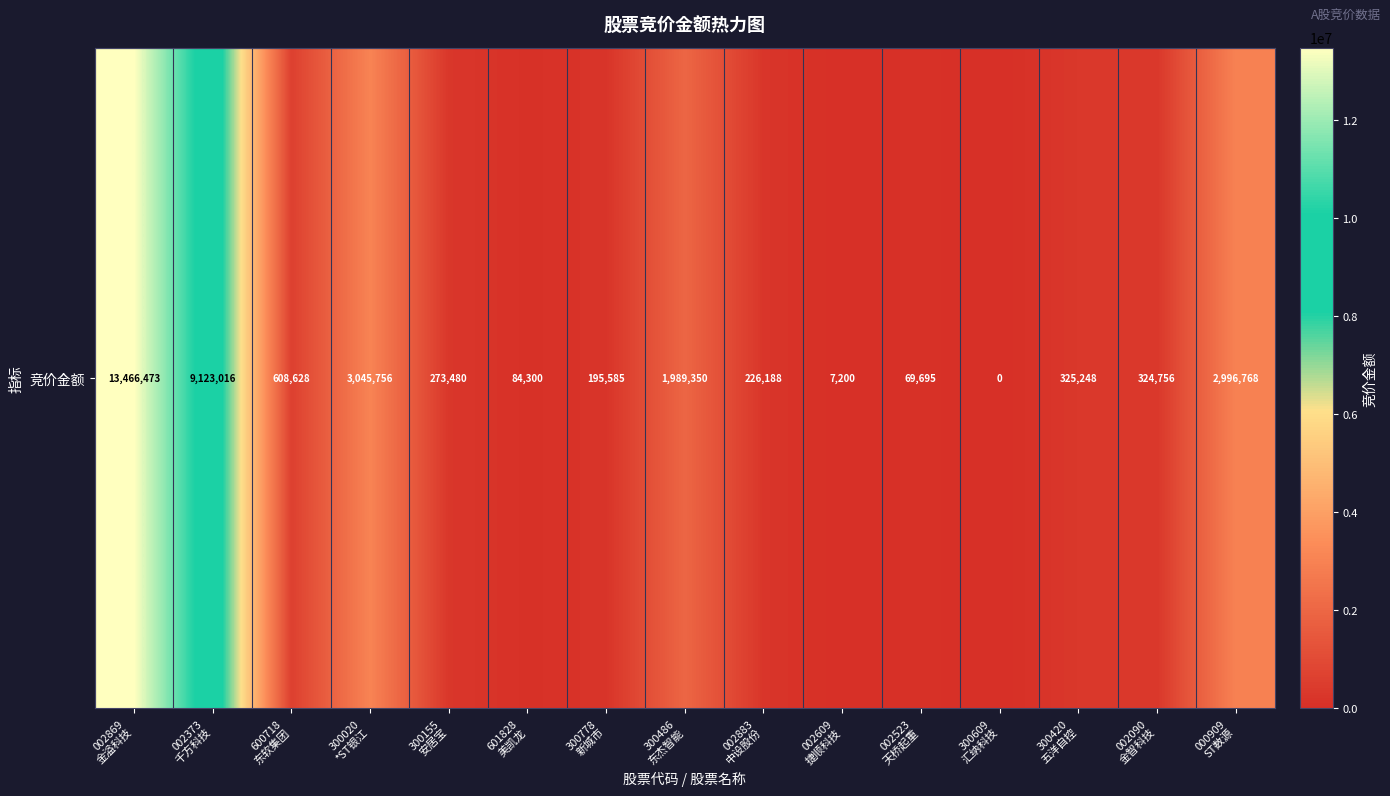

What is the greatest value displayed?

13466473